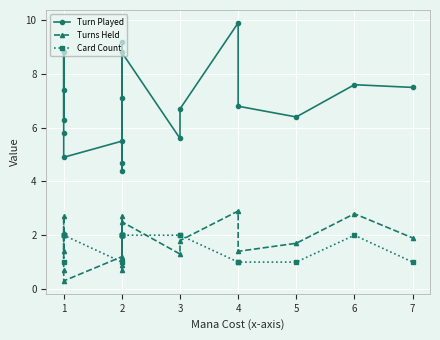

Which series has the widest spread of values?

Turn Played